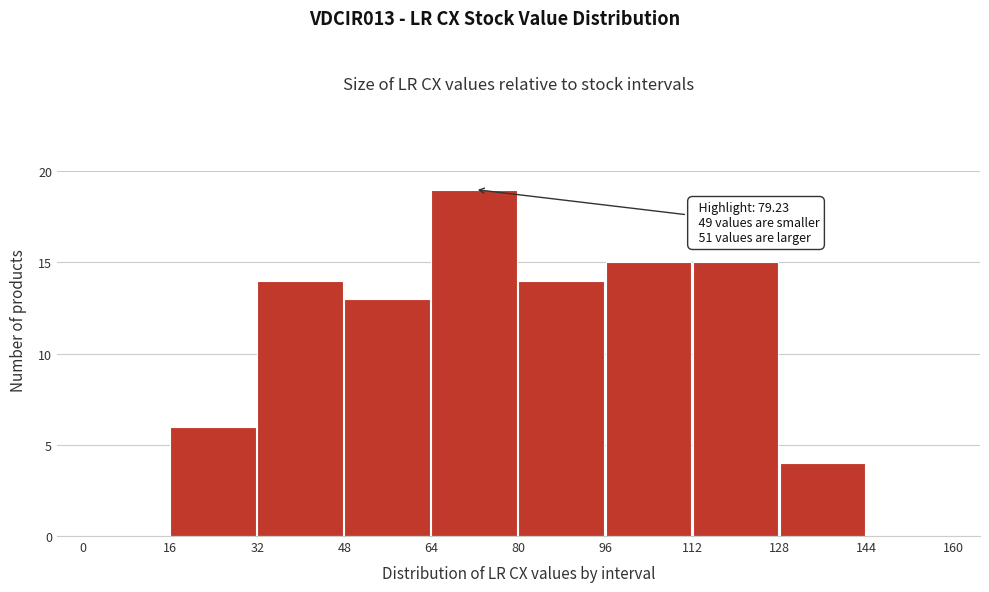

Which range on the x-axis has the tallest bar?

64 to 80